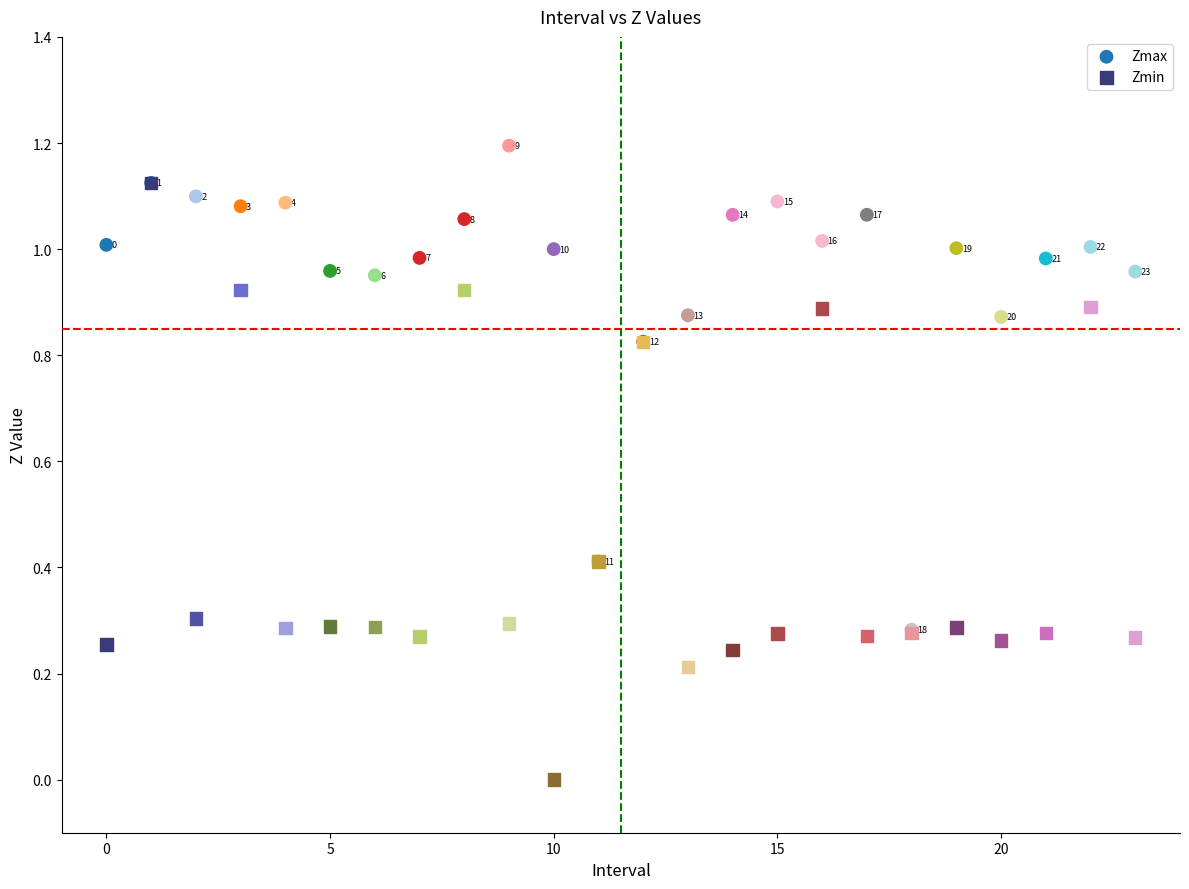

What are all the series names shown in the legend?

Zmax, Zmin